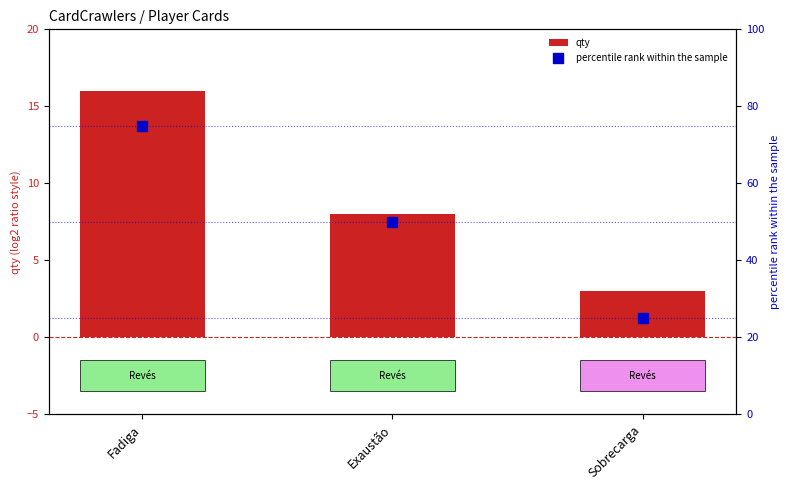

Which series reaches the minimum Y coordinate?

qty